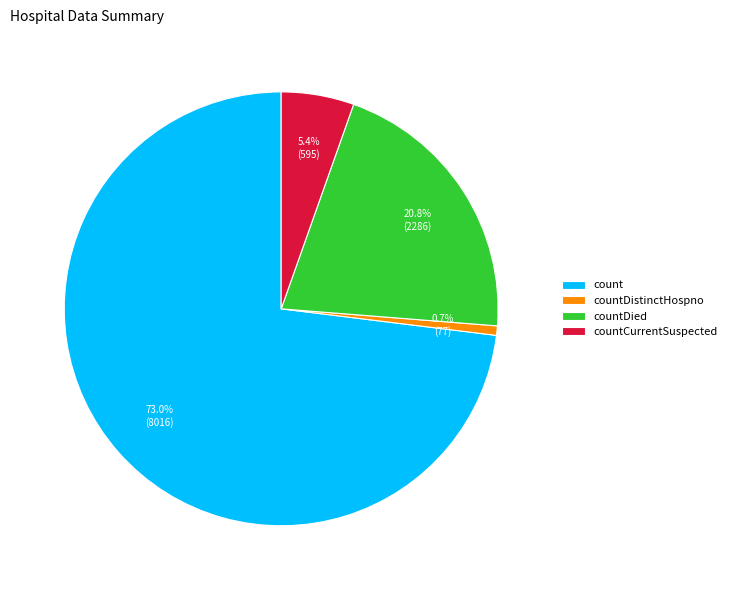

Do countCurrentSuspected and countDistinctHospno together represent more than half of the pie?

No